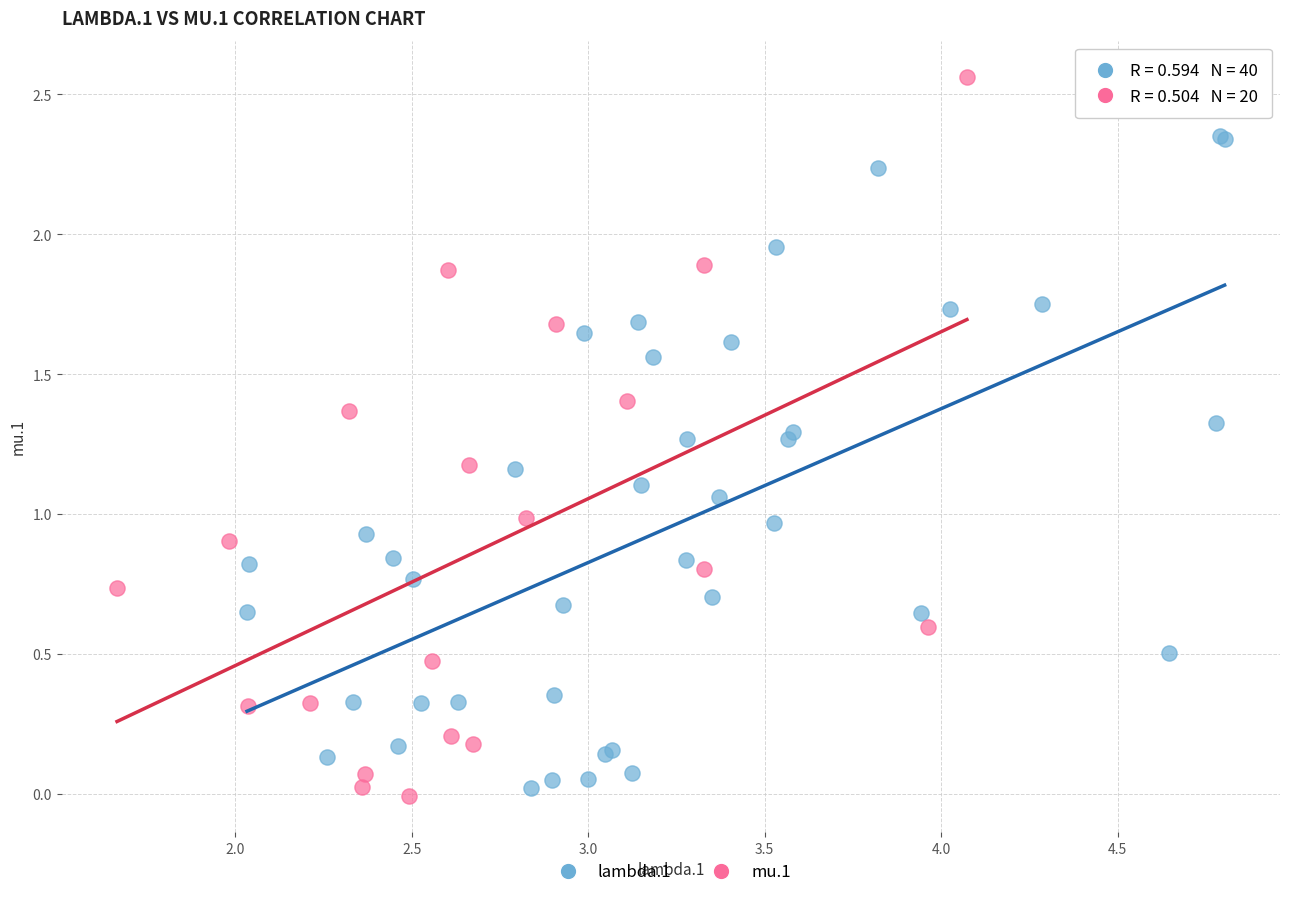

Which series has the widest spread of Y values?

mu.1